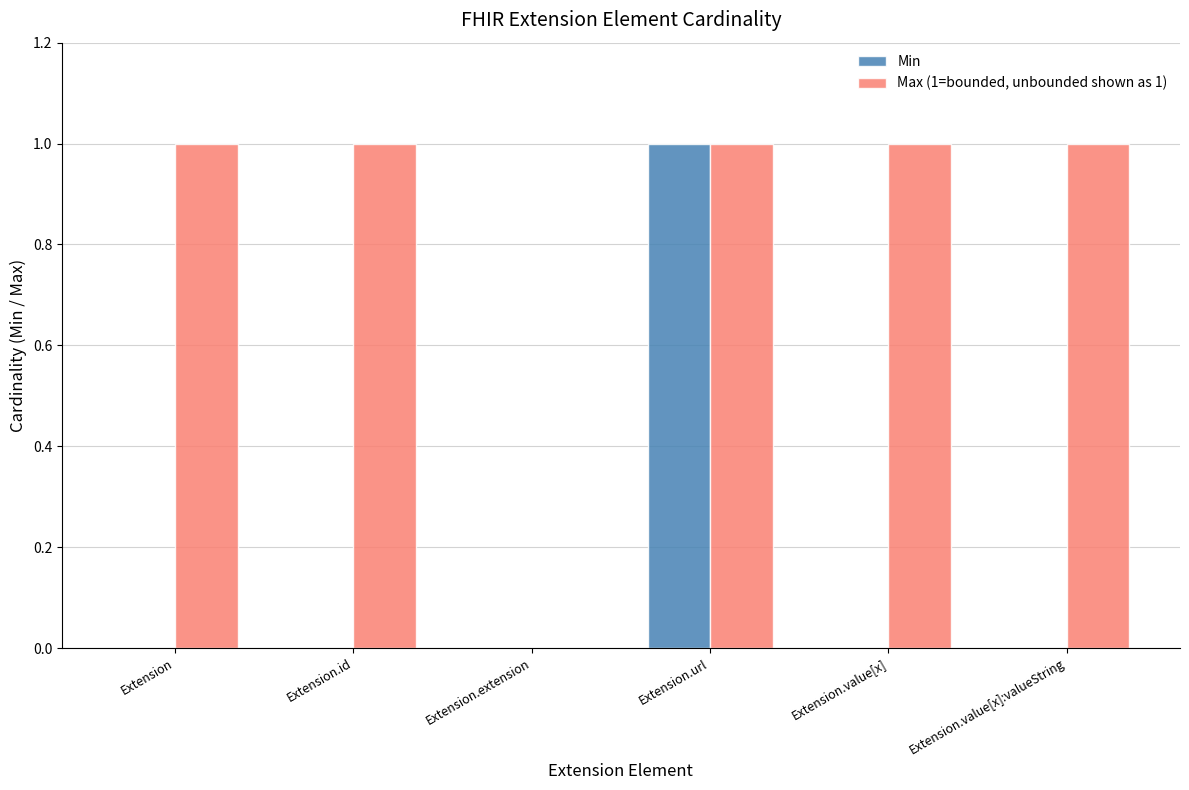

Is it true that Max (1=bounded, unbounded shown as 1) equals 1 at Extension.value[x]?

True